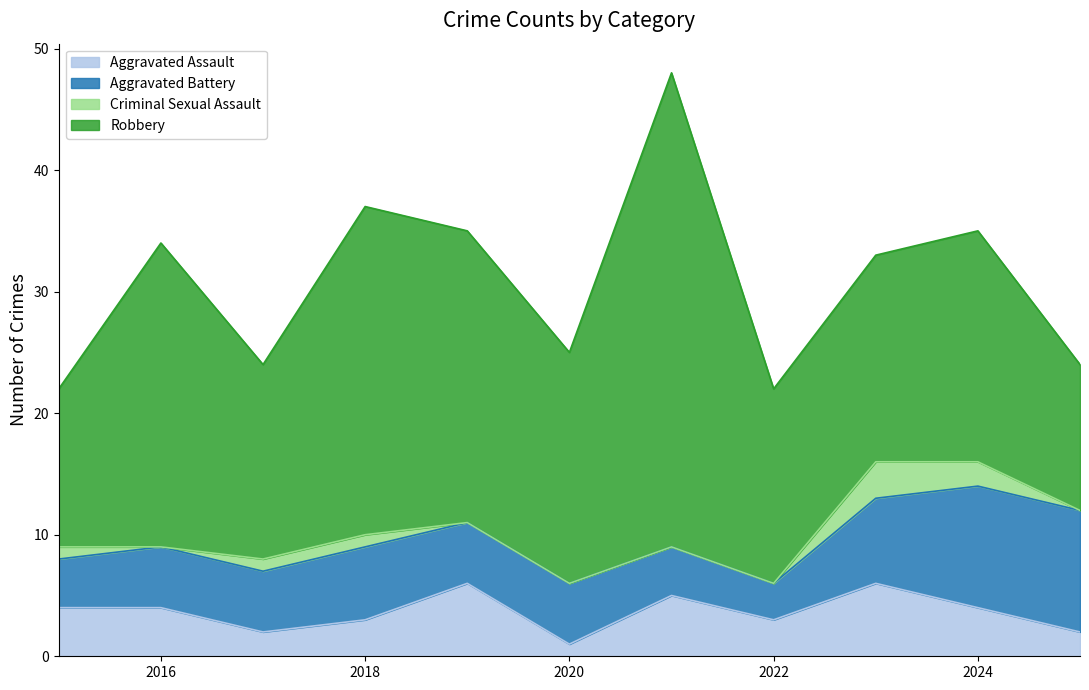

Reading left to right, list all the values displayed in this chart.

Aggravated Assault: 2015=4	2016=4	2017=2	2018=3	2019=6	2020=1	2021=5	2022=3	2023=6	2024=4	2025=2
Aggravated Battery: 2015=4	2016=5	2017=5	2018=6	2019=5	2020=5	2021=4	2022=3	2023=7	2024=10	2025=10
Criminal Sexual Assault: 2015=1	2016=0	2017=1	2018=1	2019=0	2020=0	2021=0	2022=0	2023=3	2024=2	2025=0
Robbery: 2015=13	2016=25	2017=16	2018=27	2019=24	2020=19	2021=39	2022=16	2023=17	2024=19	2025=12